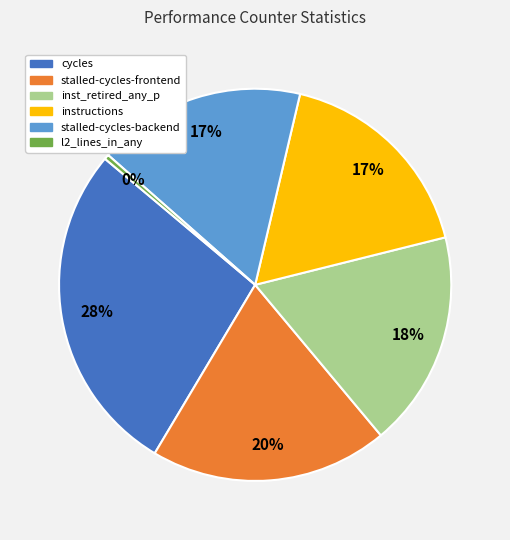

Count the number of slices in the pie.

6